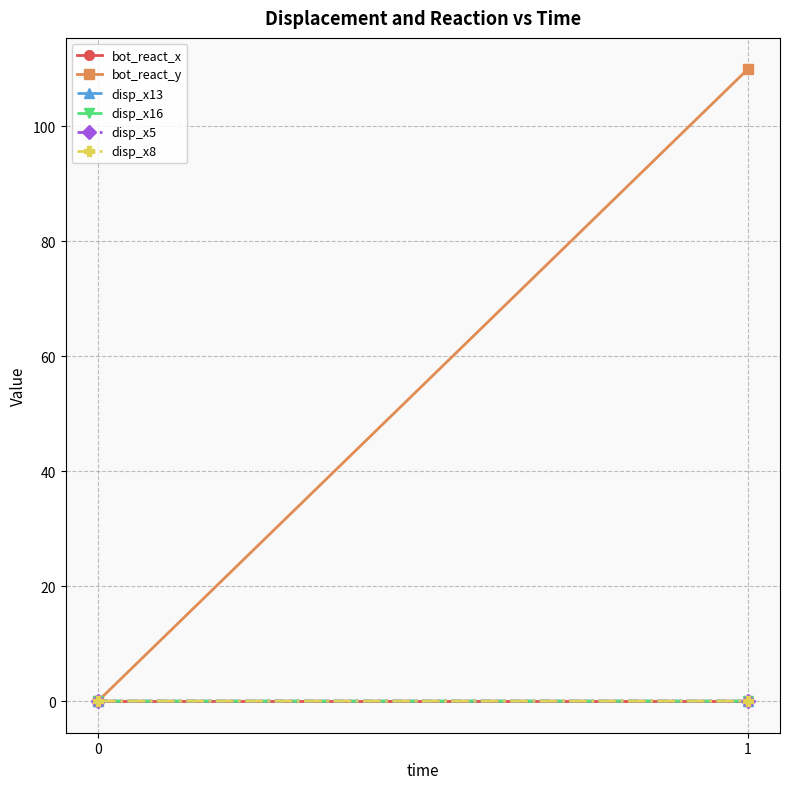

Reading left to right, transcribe all the data shown in this chart.

bot_react_x: 0.0	-0.0
bot_react_y: 0.0	109.9
disp_x13: 0.0	0.0
disp_x16: 0.0	0.0
disp_x5: 0.0	0.0
disp_x8: 0.0	0.0